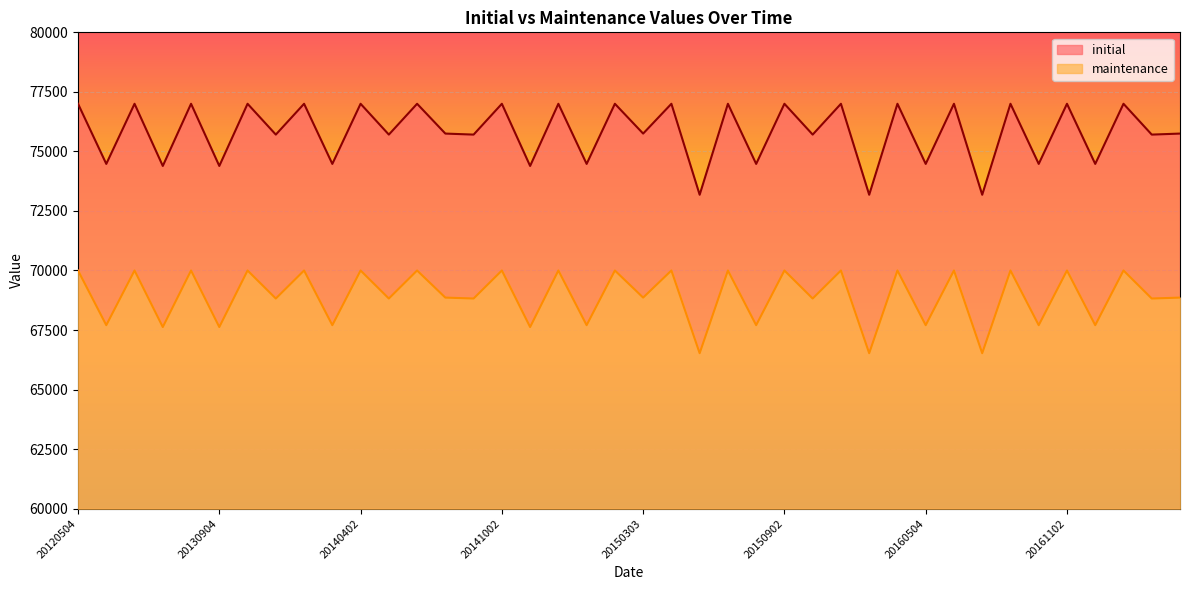

At which label is initial closest to 75090?

20130304